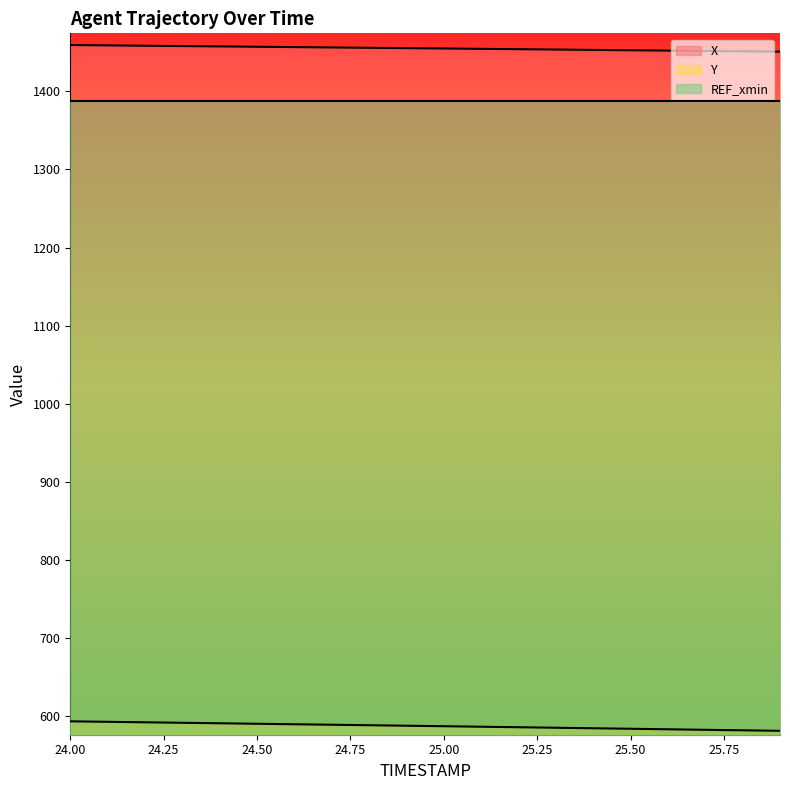

Read the X value at 24.2.

1458.5